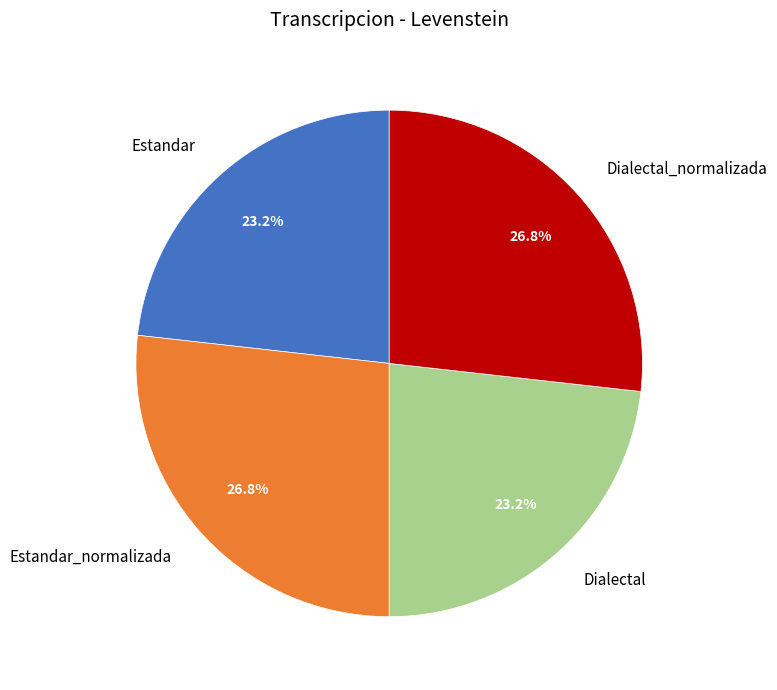

Does Estandar_normalizada account for over 50% of the chart?

No